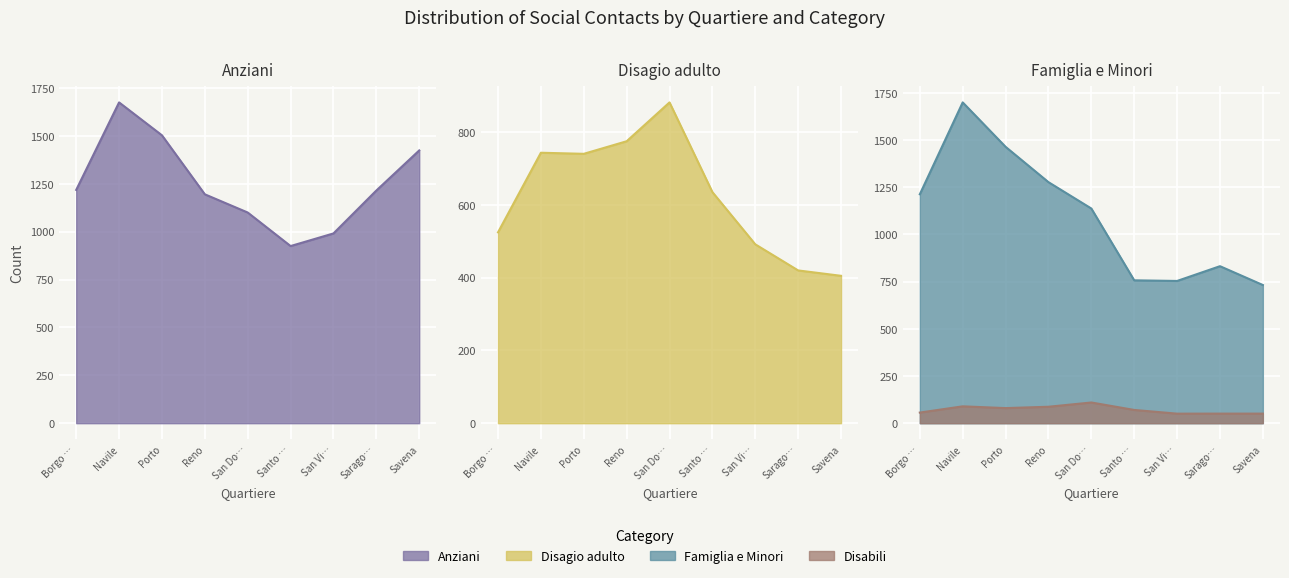

Between Navile and Saragozza, which series saw the biggest shift?

Famiglia e Minori